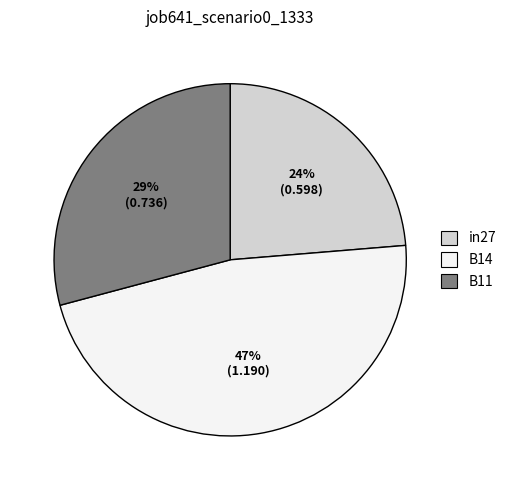

Which slice is the largest?

B14